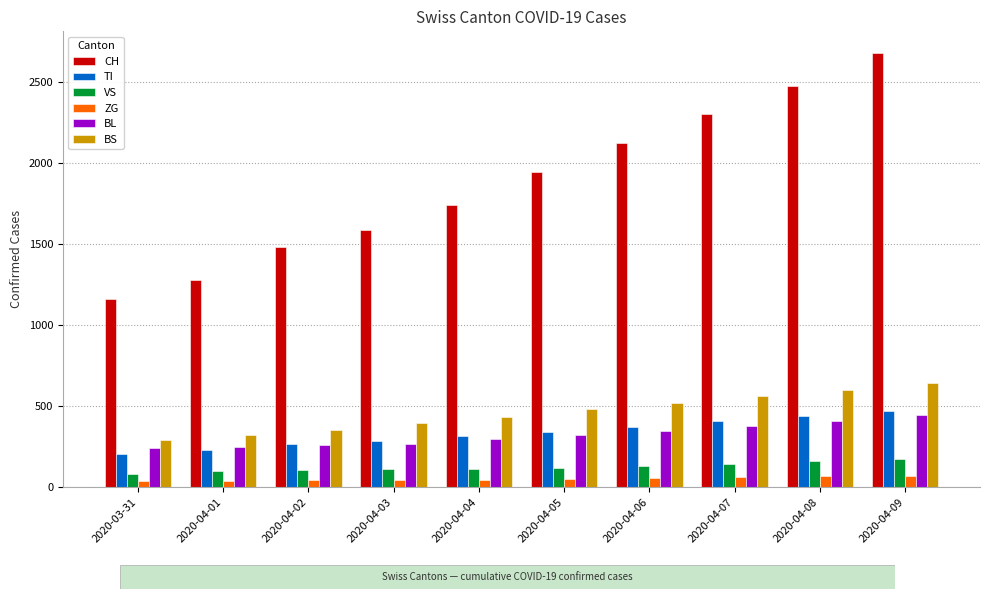

Which series changed the most between 2020-04-01 and 2020-04-06?

CH